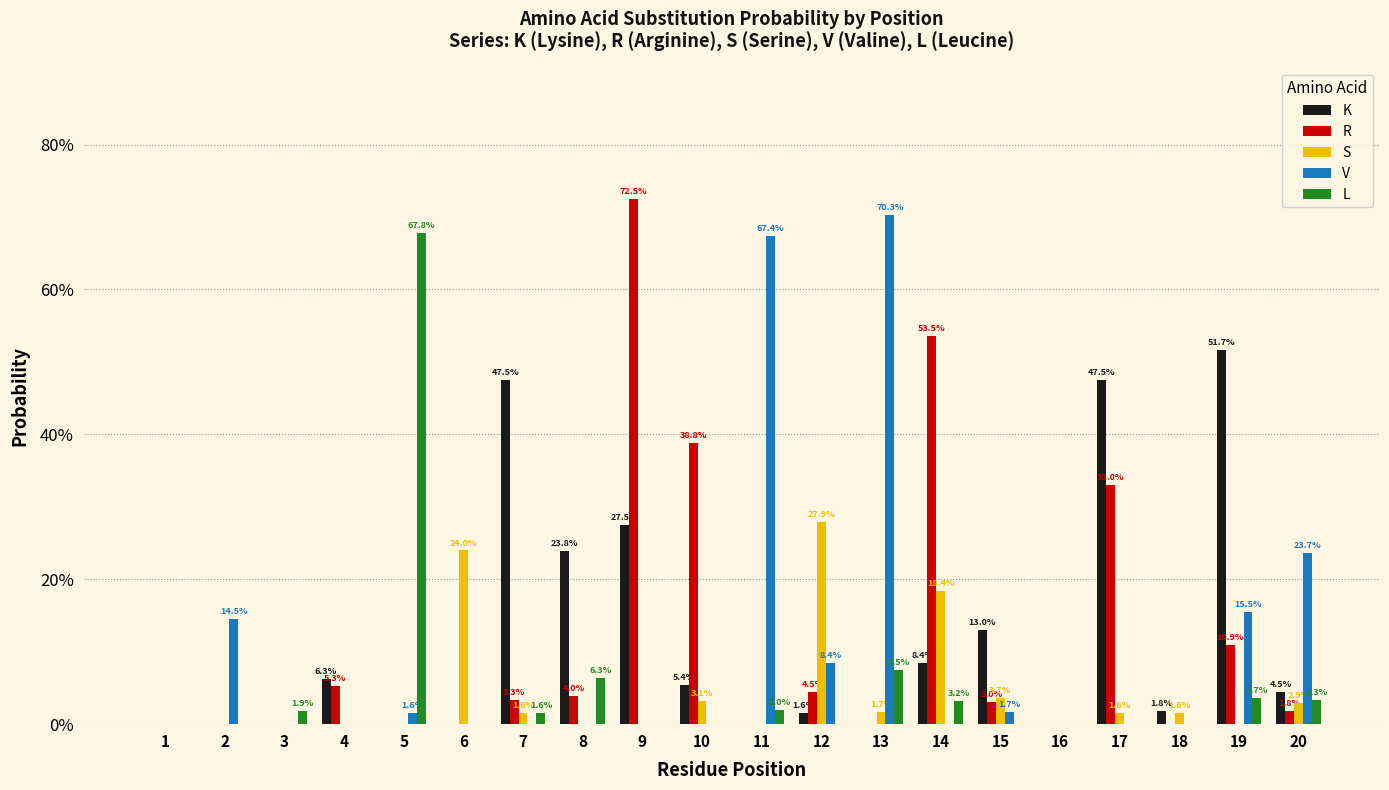

What is the value of the L bar at the 8th from the left?

0.1